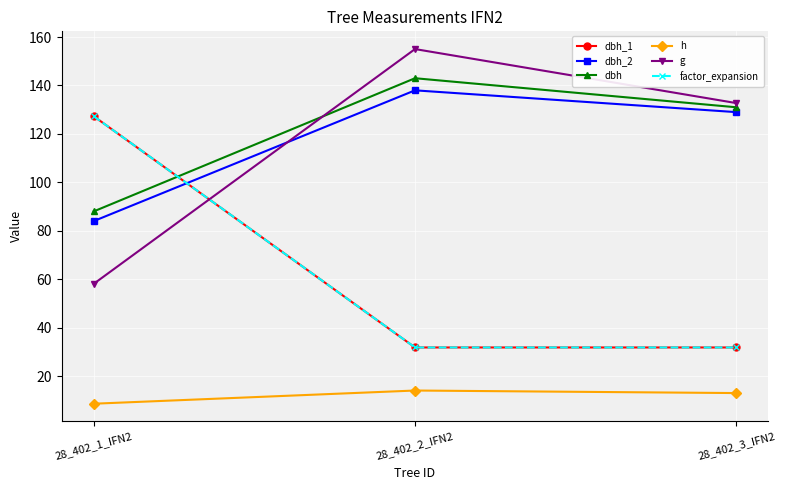

What is the difference between the highest and lowest values at 28_402_3_IFN2?

119.7